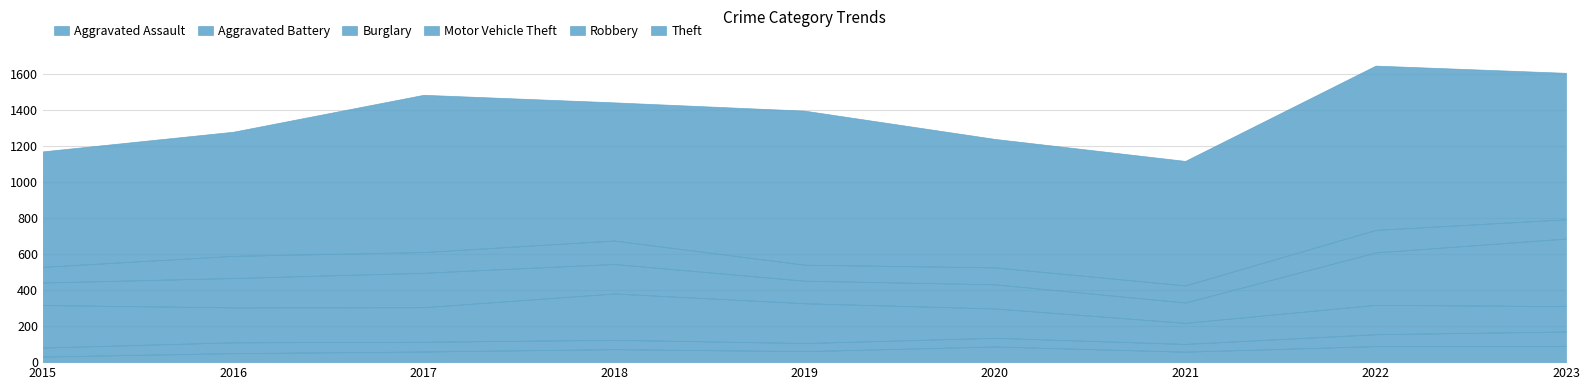

In Aggravated Battery, how many points are higher than both neighbors (excluding endpoints)?

2